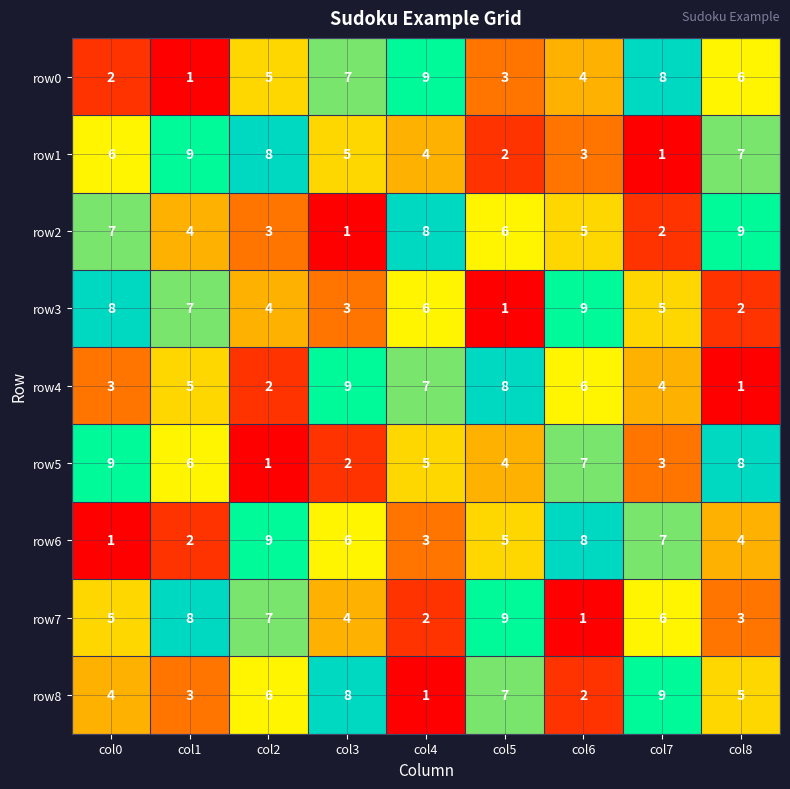

List the labels in order of row8 value, smallest first.

col4, col6, col1, col0, col8, col2, col5, col3, col7